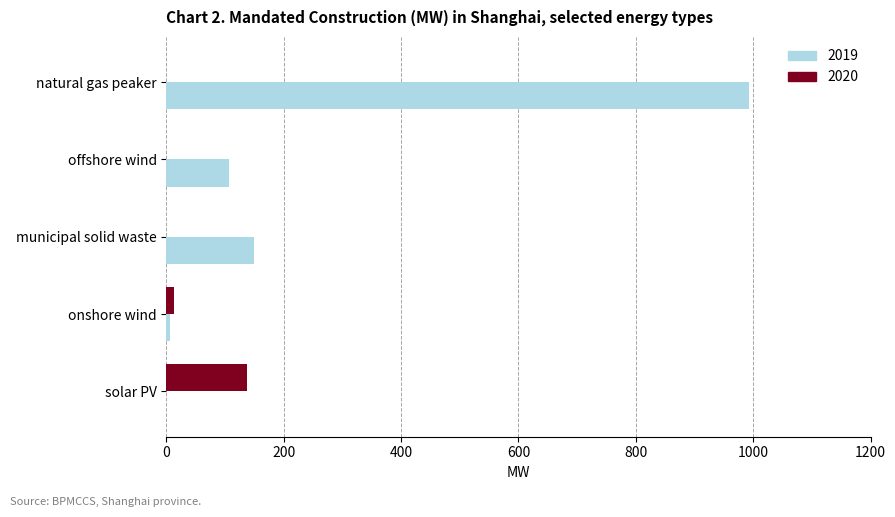

What is the sum of the 2019 values at solar PV and offshore wind?

106.0